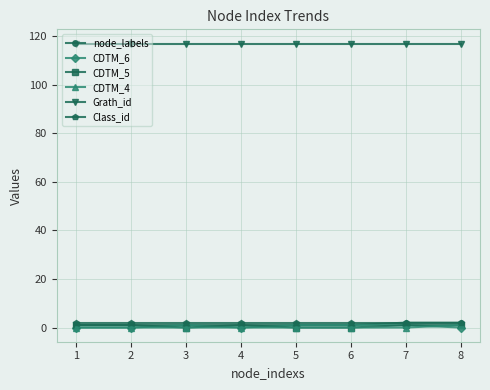

What is the difference between the highest and lowest values at 6?

117